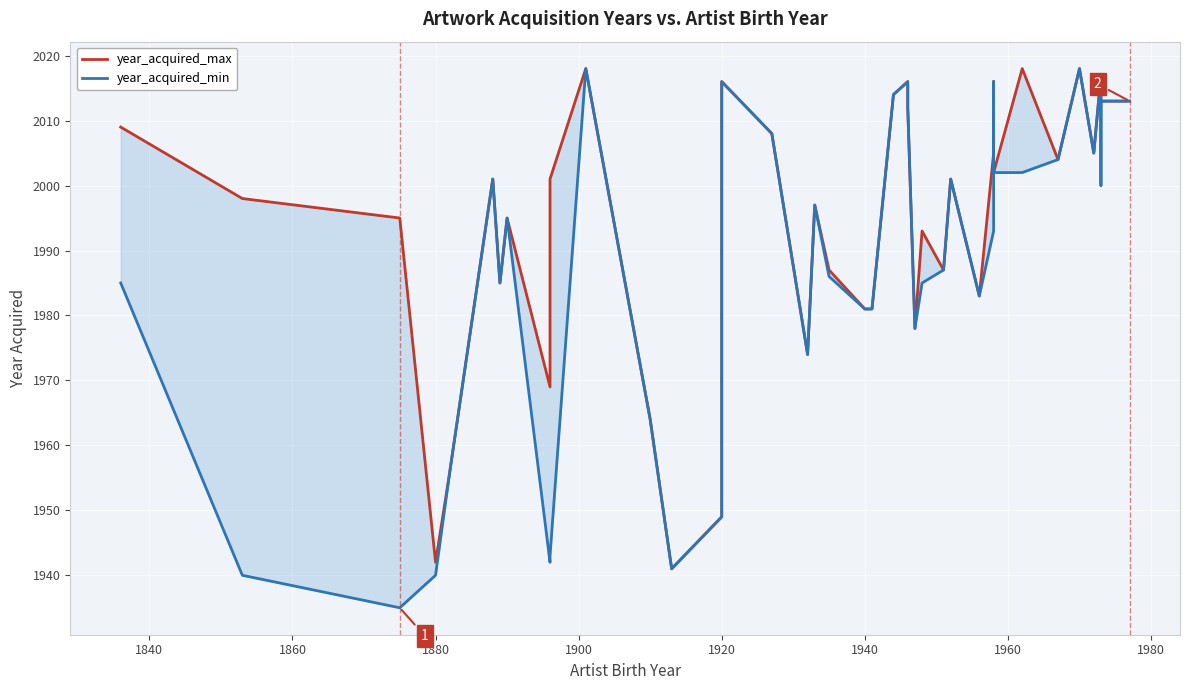

What is the sum of the year_acquired_min values at 1840 and 1860?

3875